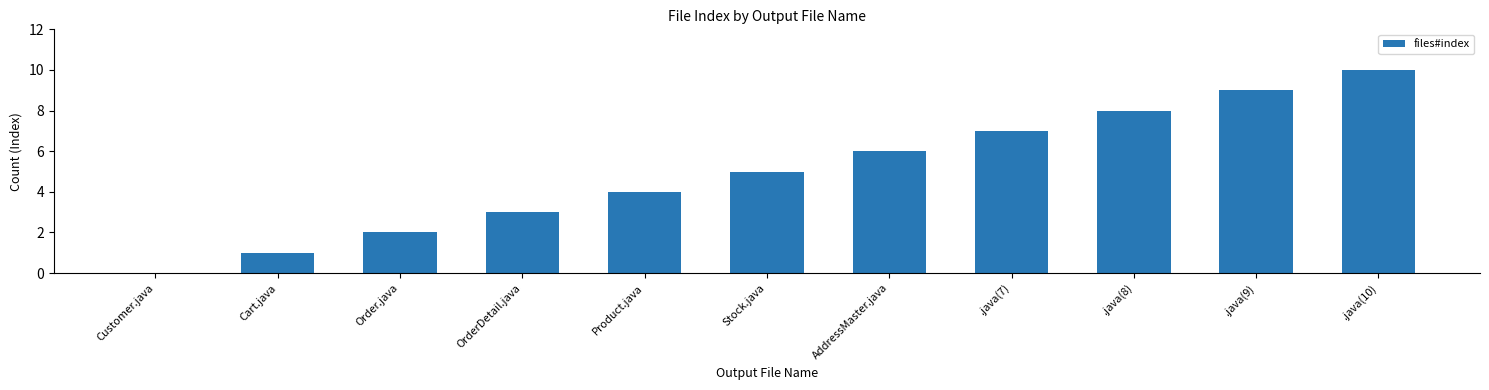

What is the greatest value displayed?

10